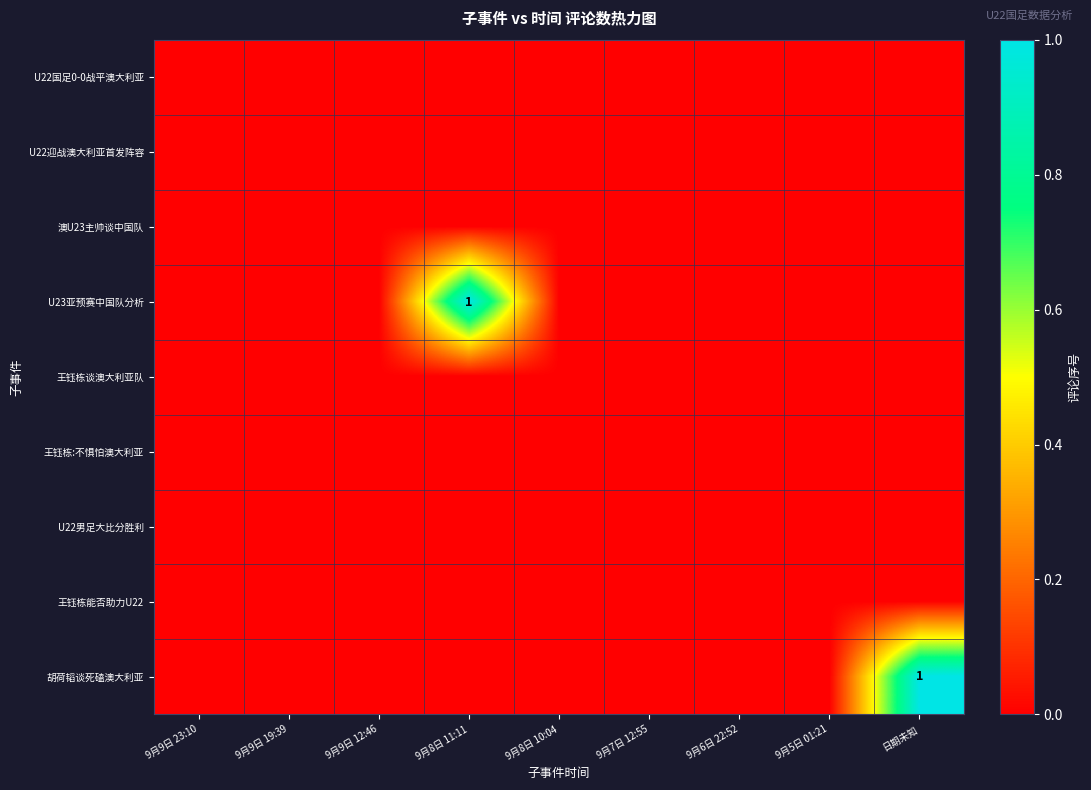

List the series in order of their peak value, highest first.

U23亚预赛中国队分析, 胡荷韬谈死磕澳大利亚, U22国足0-0战平澳大利亚, U22迎战澳大利亚首发阵容, 澳U23主帅谈中国队, 王钰栋谈澳大利亚队, 王钰栋:不惧怕澳大利亚, U22男足大比分胜利, 王钰栋能否助力U22